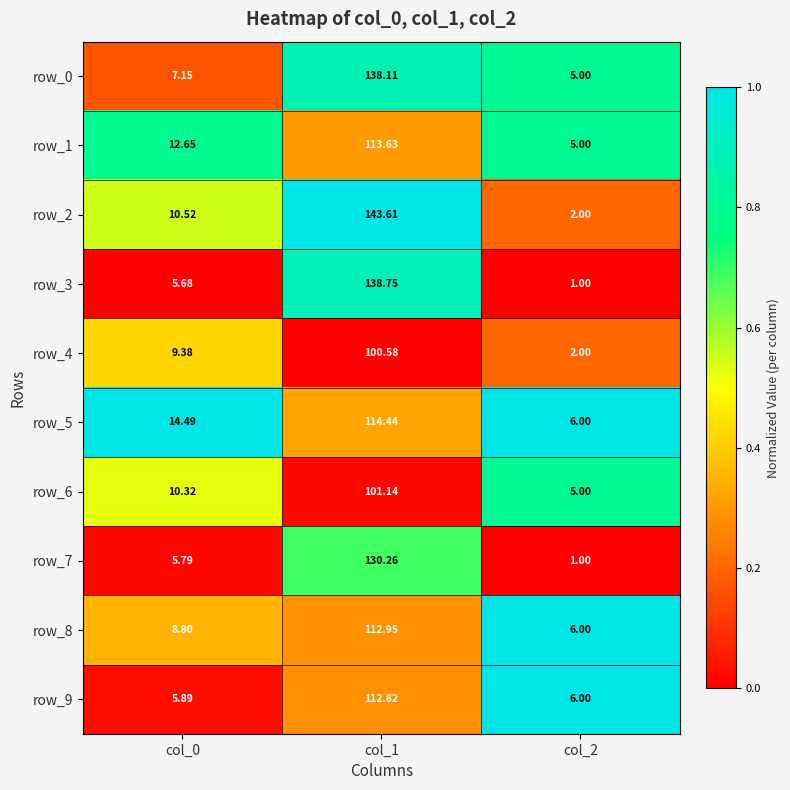

Is the value of row_9 at col_0 greater than the value of row_5 at col_2?

No